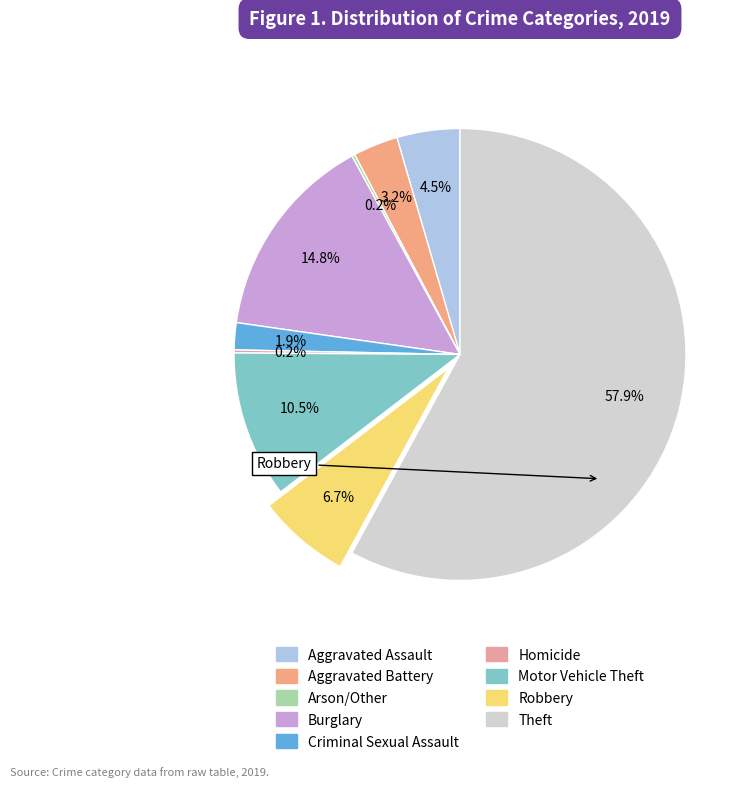

Count the number of slices in the pie.

9